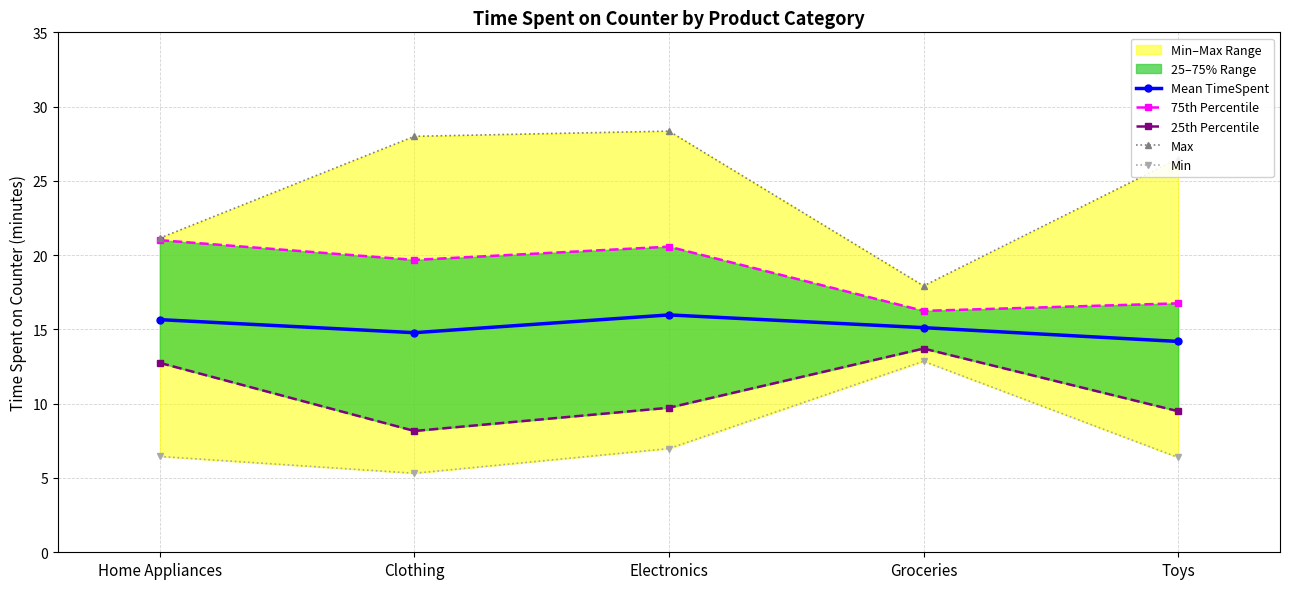

At which category does the chart reach its minimum across all series?

Clothing